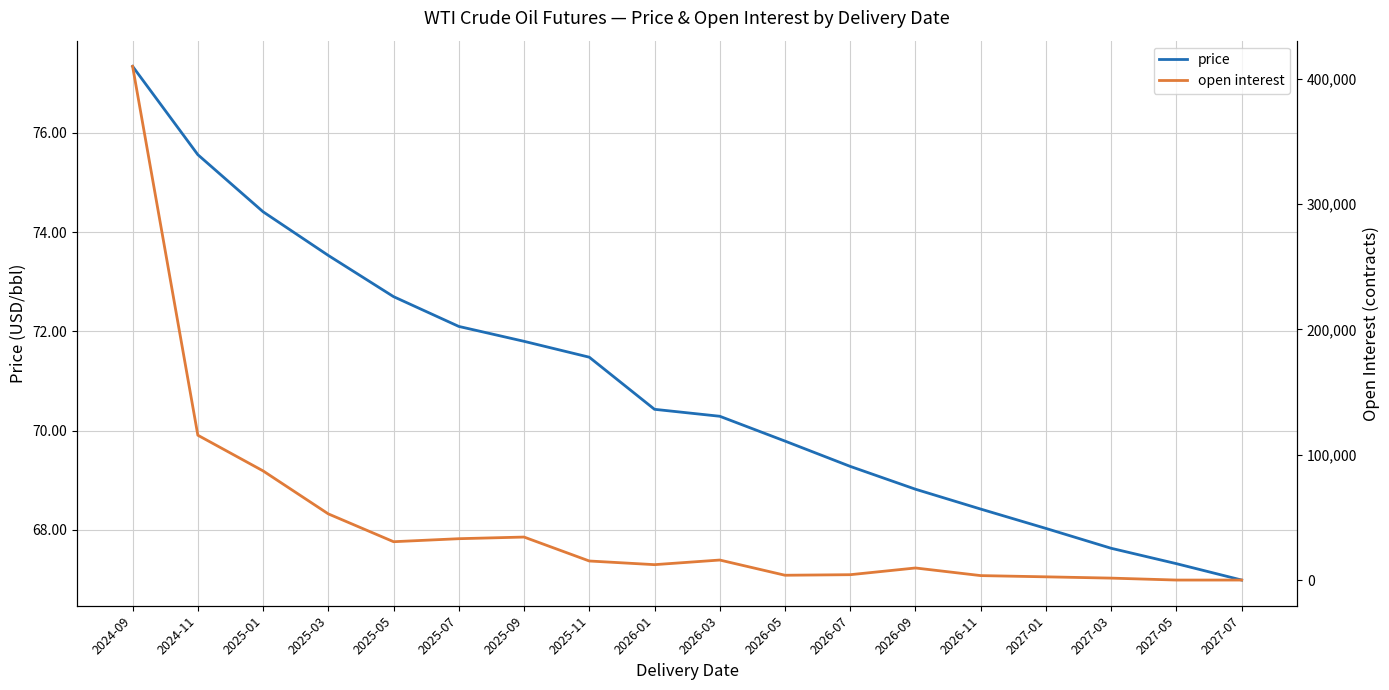

Which category has the lowest value in the price series?

2027-07